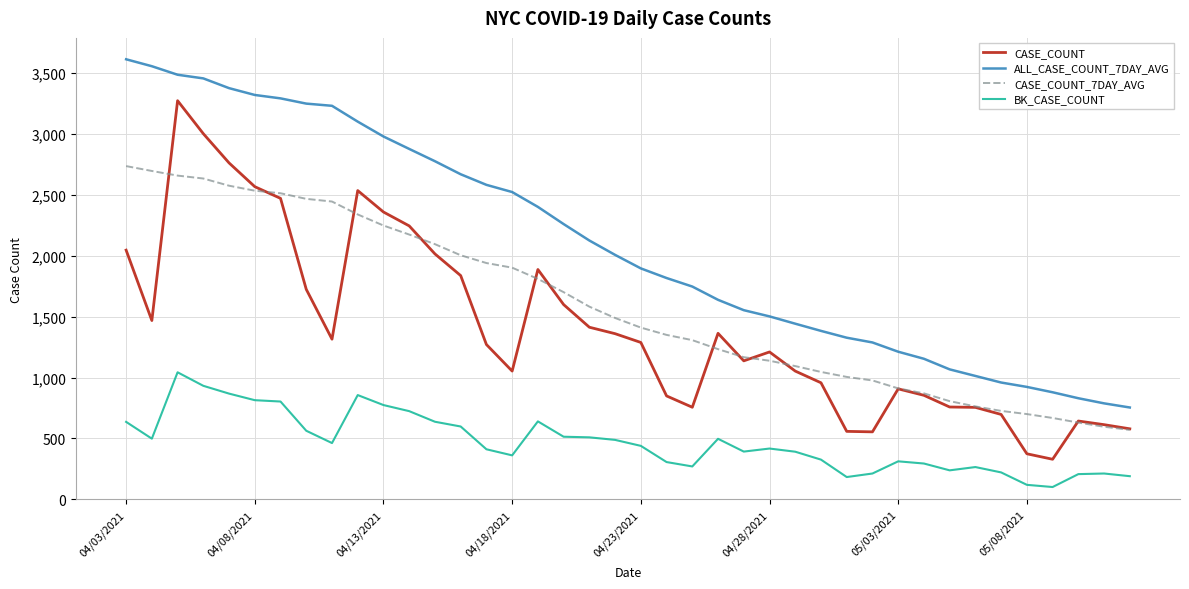

True or false: CASE_COUNT and BK_CASE_COUNT intersect in this chart.

False